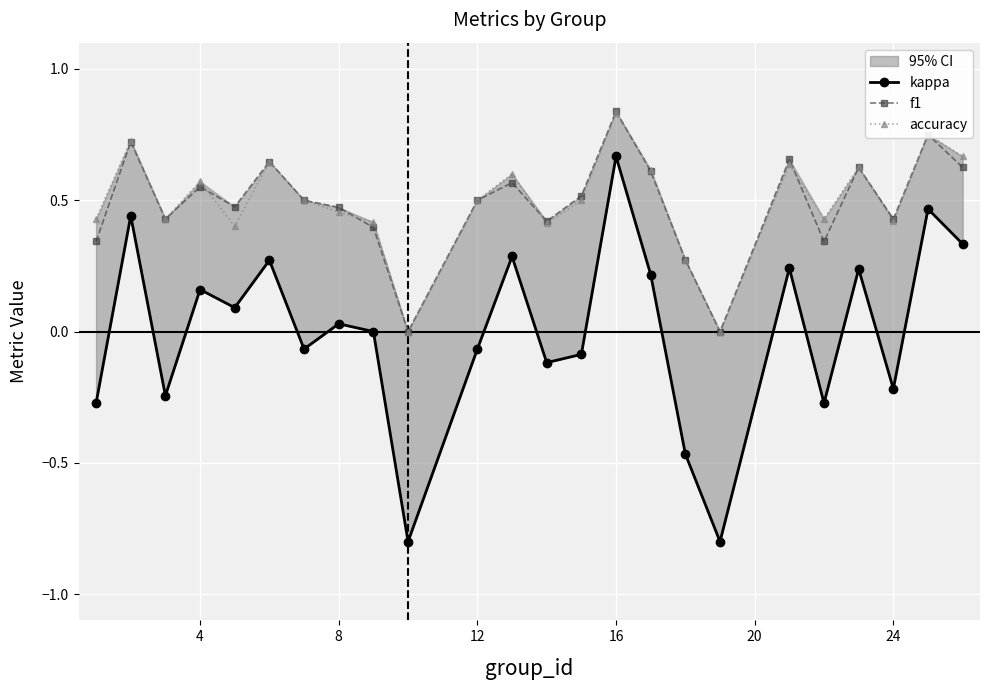

What is the difference between the maximum and minimum values in the accuracy series?

0.8